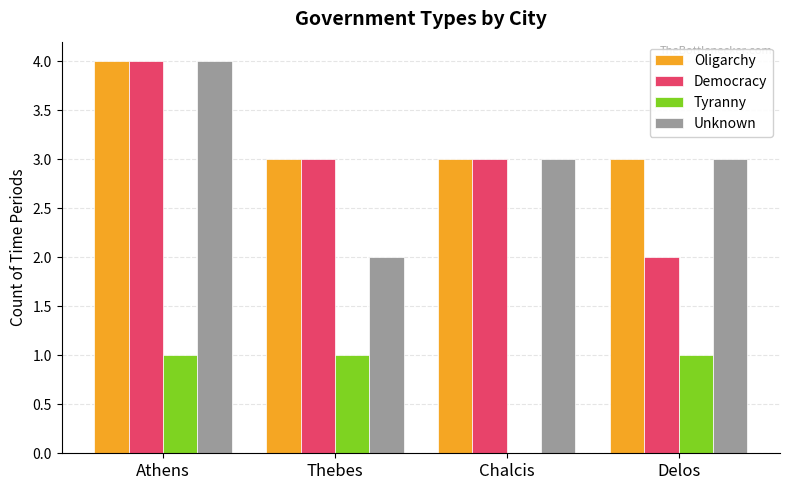

Which category has the highest value across all series?

Athens